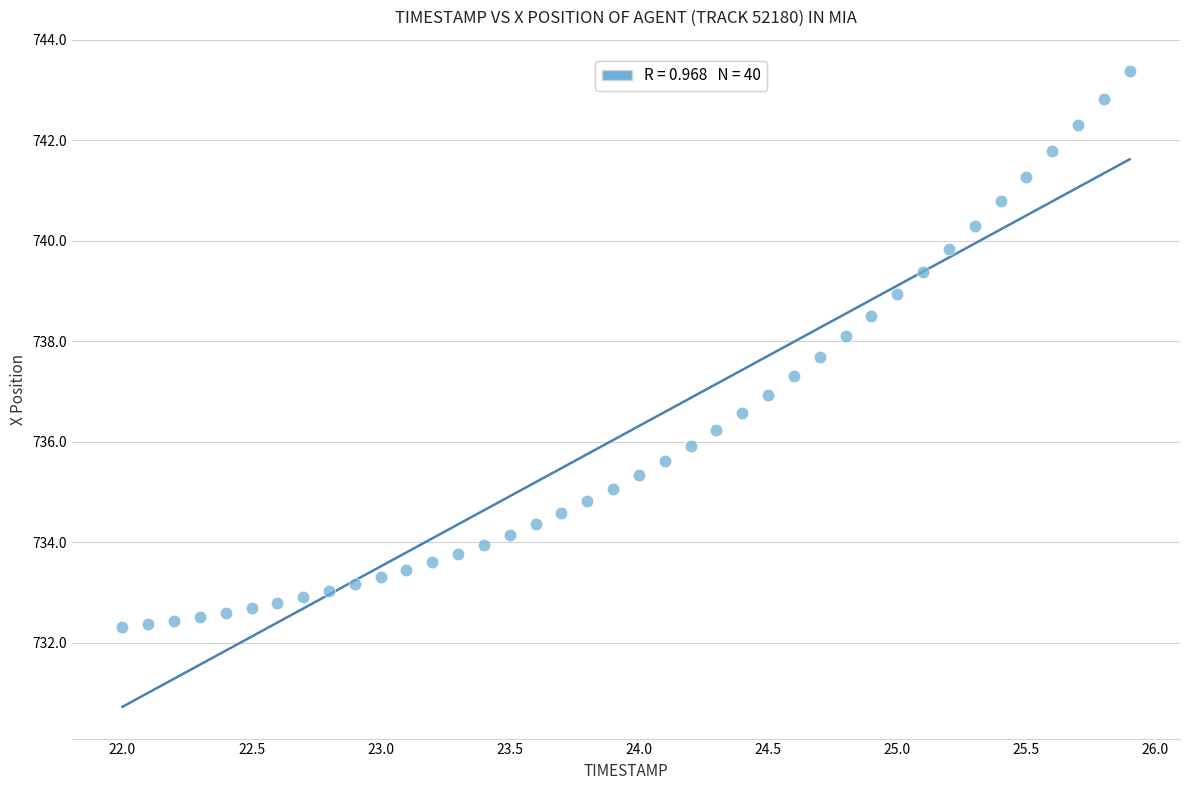

What is the range of X values (max minus min)?

3.9